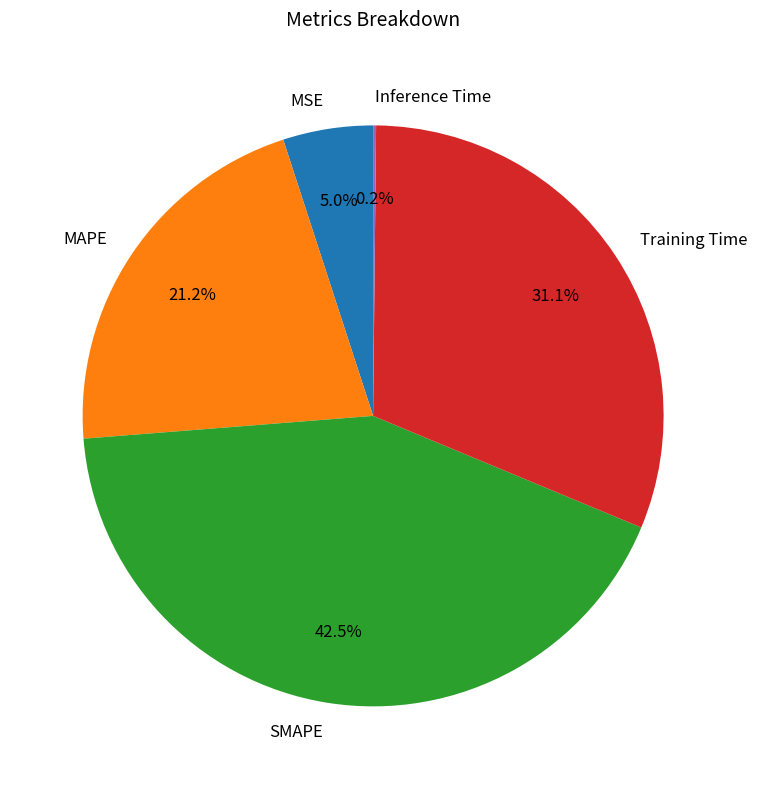

What is the ratio of the value at MAPE to the value at SMAPE?

0.5